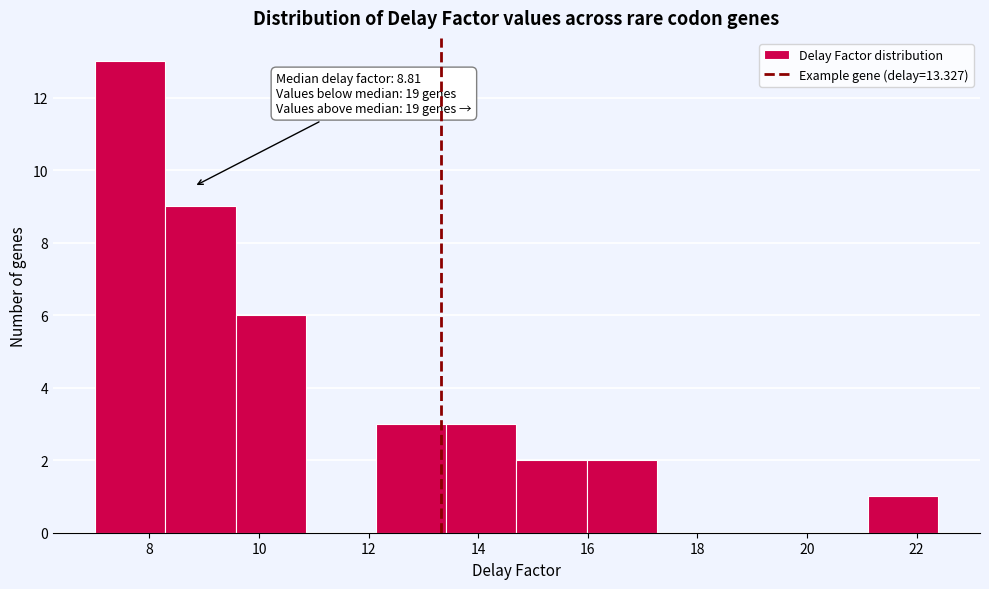

Over which range of the x-axis is the bar tallest?

7.0 to 8.2